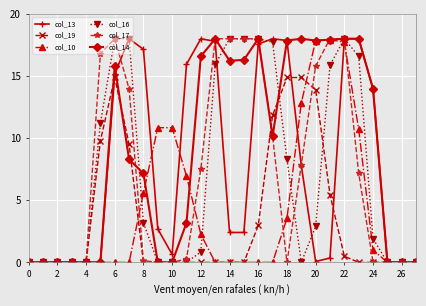

What is the value of the col_13 point at the 14th from the left?

17.8